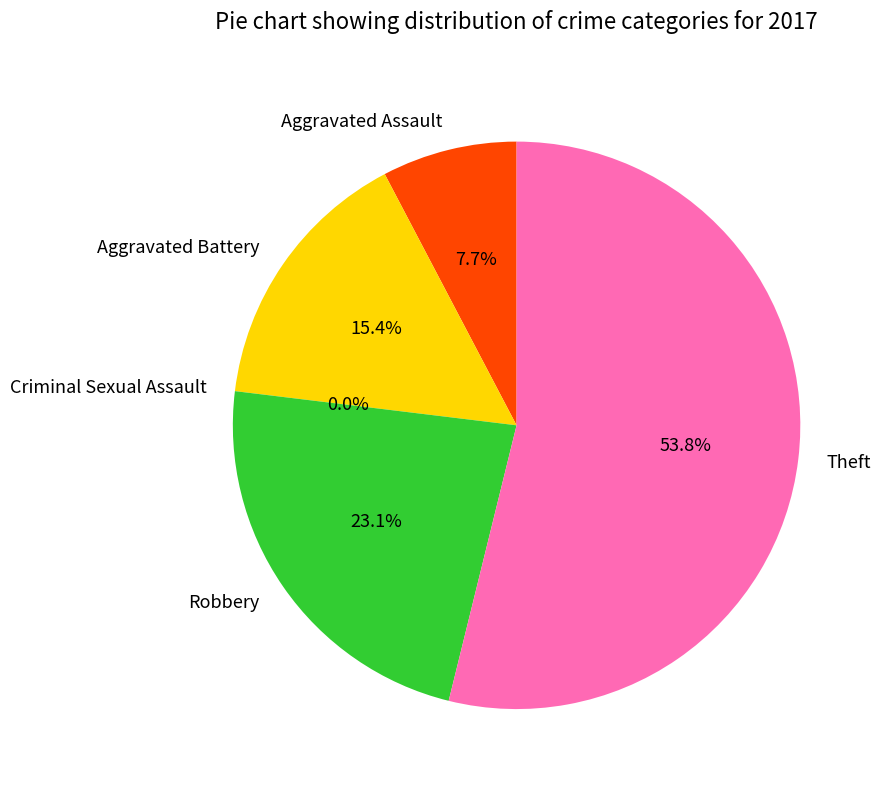

Which slice is the smallest?

Criminal Sexual Assault